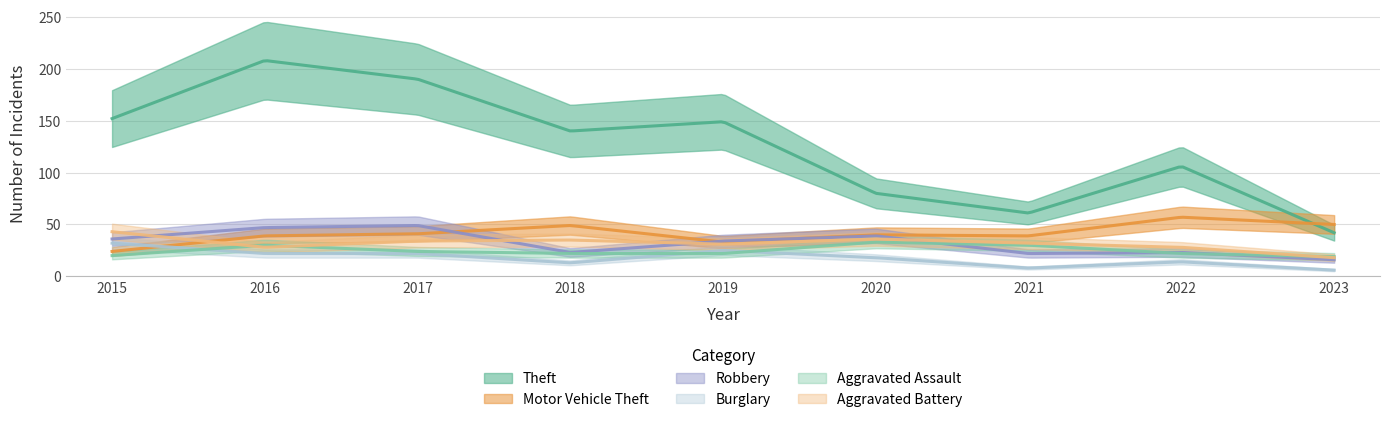

Where does the Aggravated Assault series first go above 22?

2016